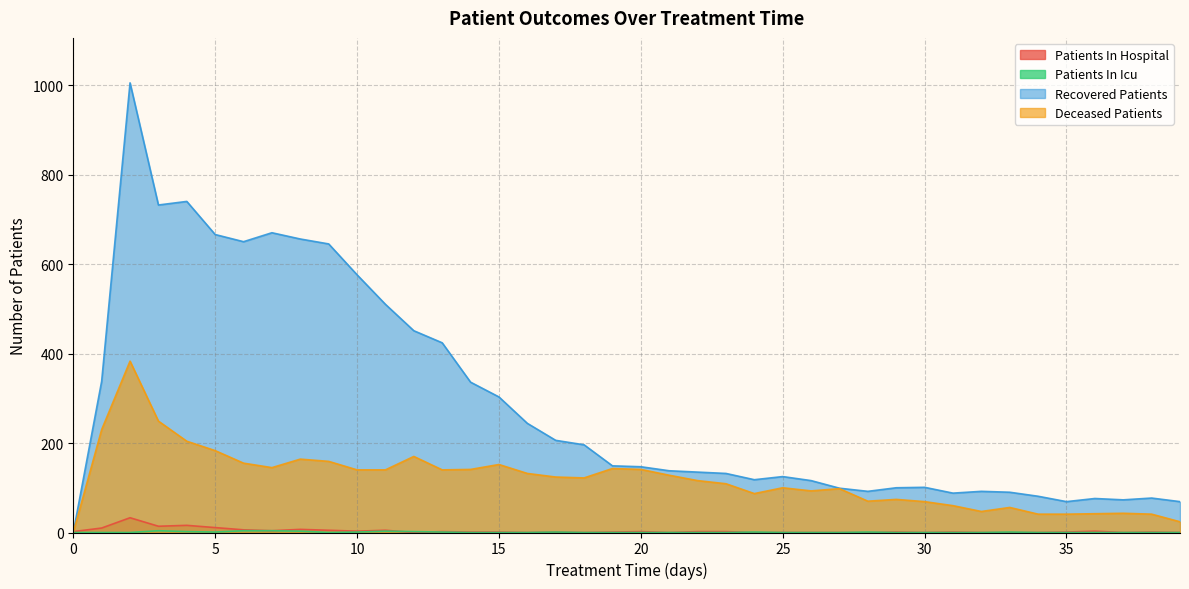

How many data points in deceased_patients are less than 124?

20